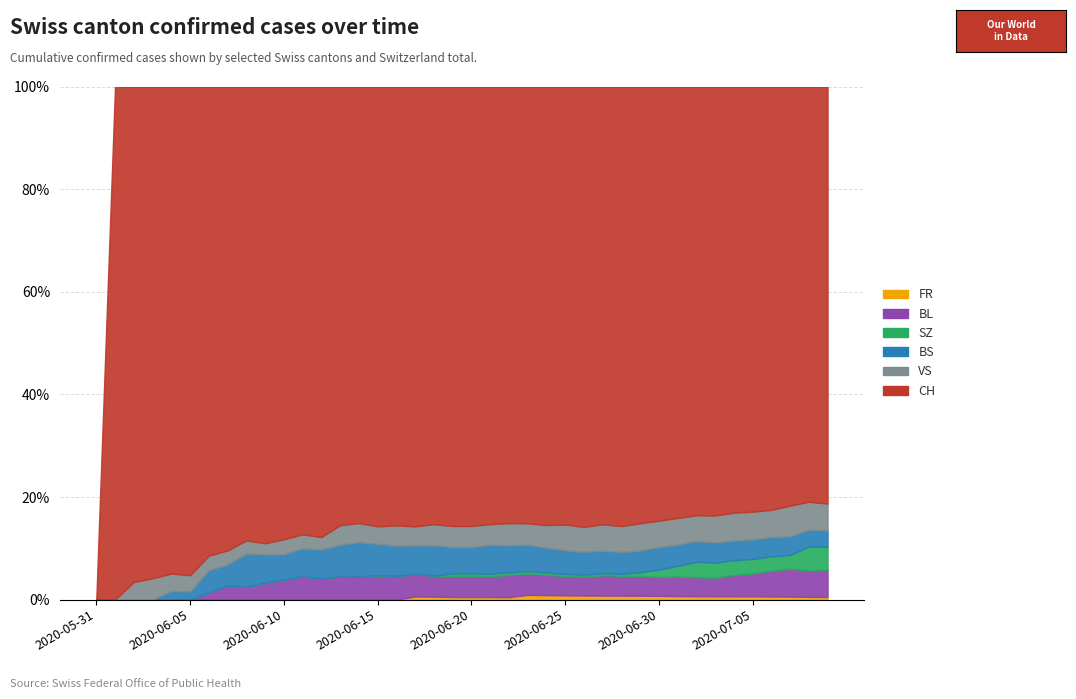

Which series has the largest range (max minus min)?

CH